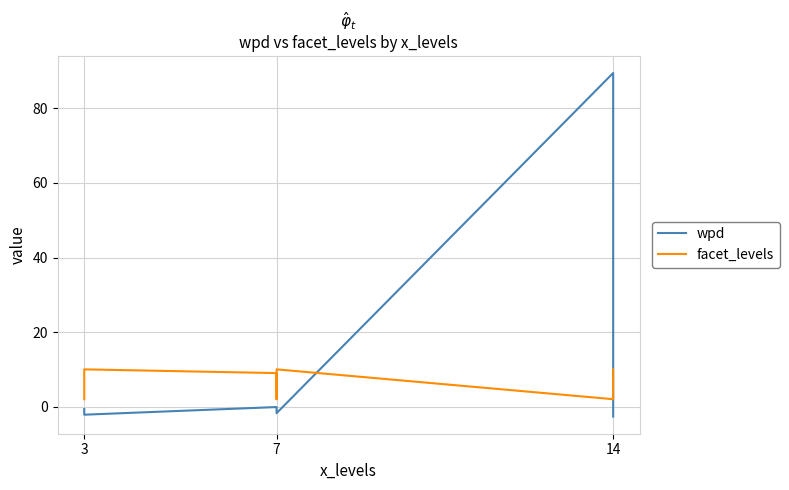

Does the chart have visible grid lines?

Yes